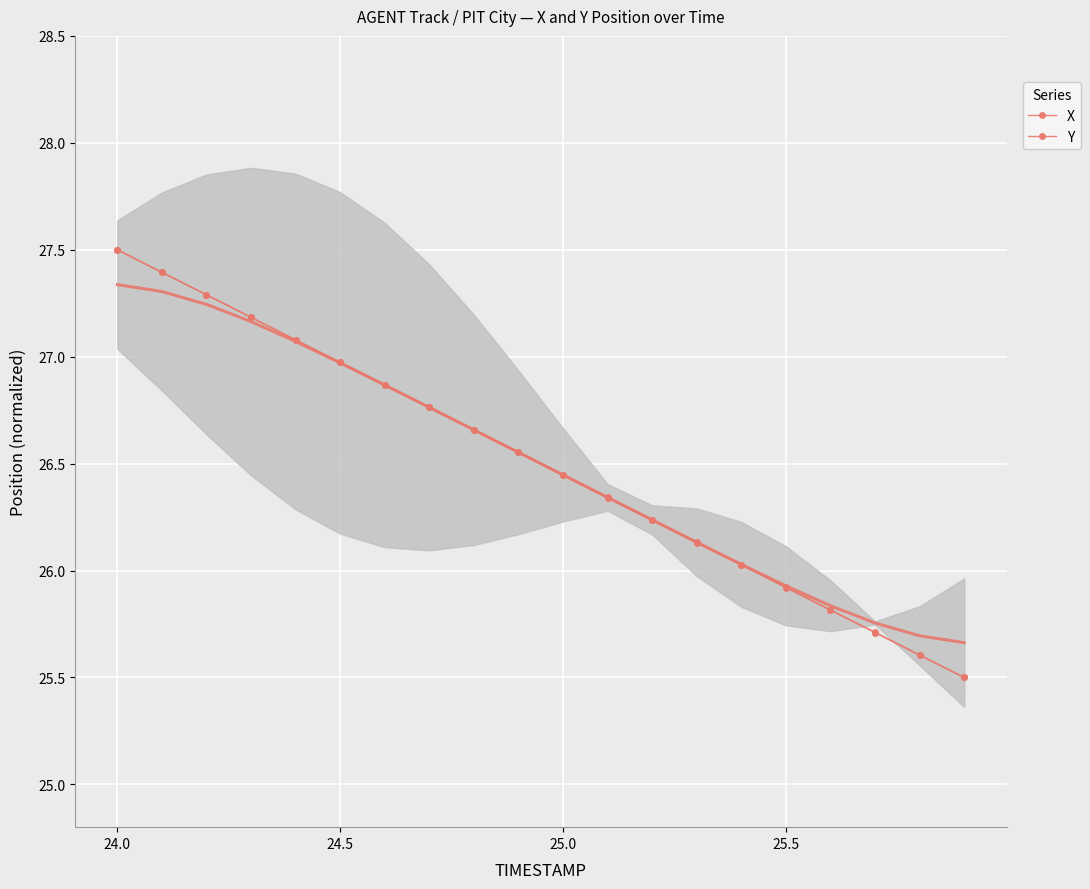

Where is X nearest to the value 26?

14